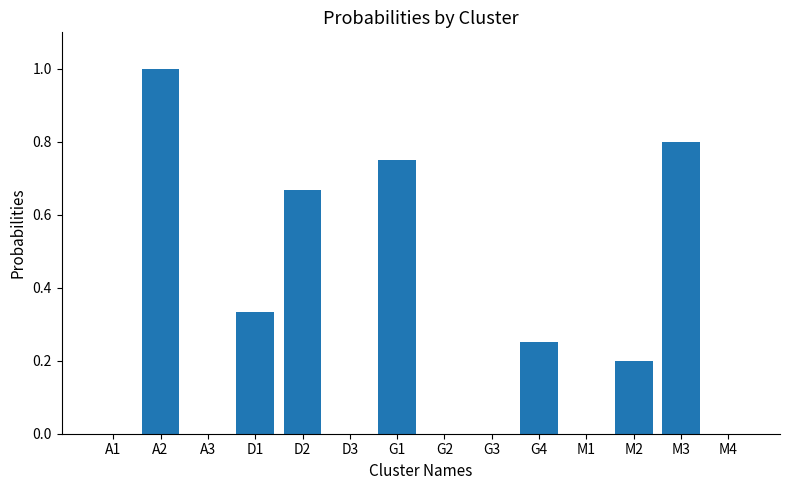

What is the sum of all values?

4.0